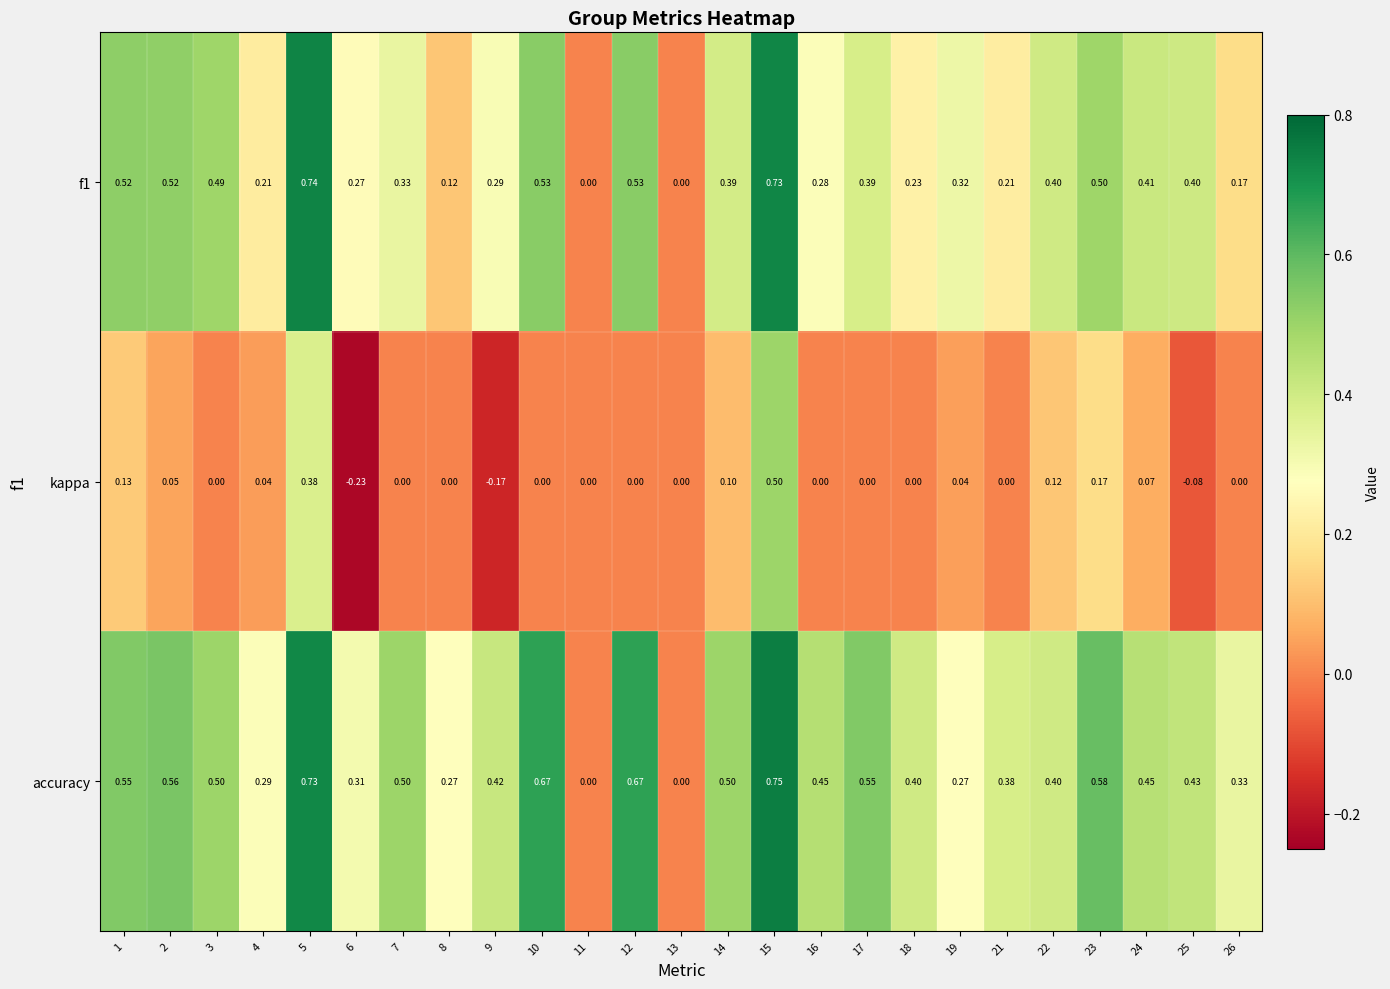

How many categories are shown in the chart?

25